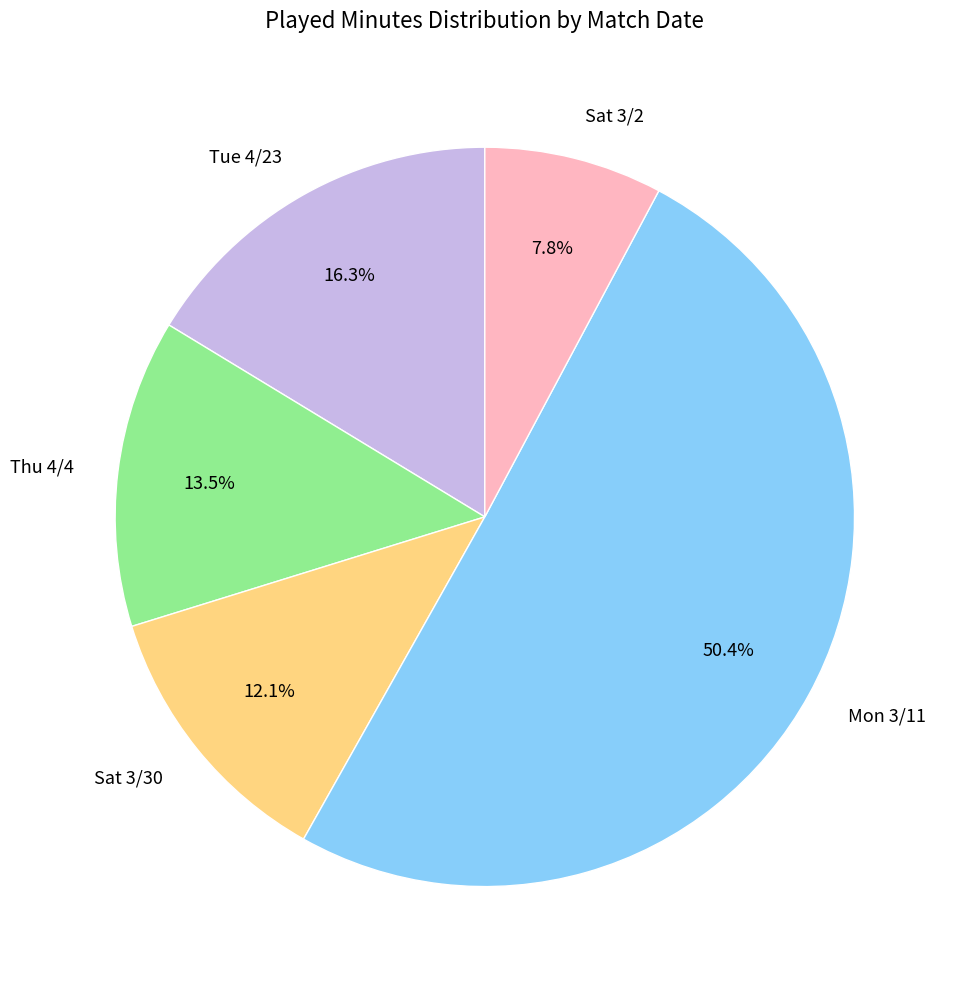

What is the ratio of the value at Sat 3/2 to the value at Sat 3/30?

0.6